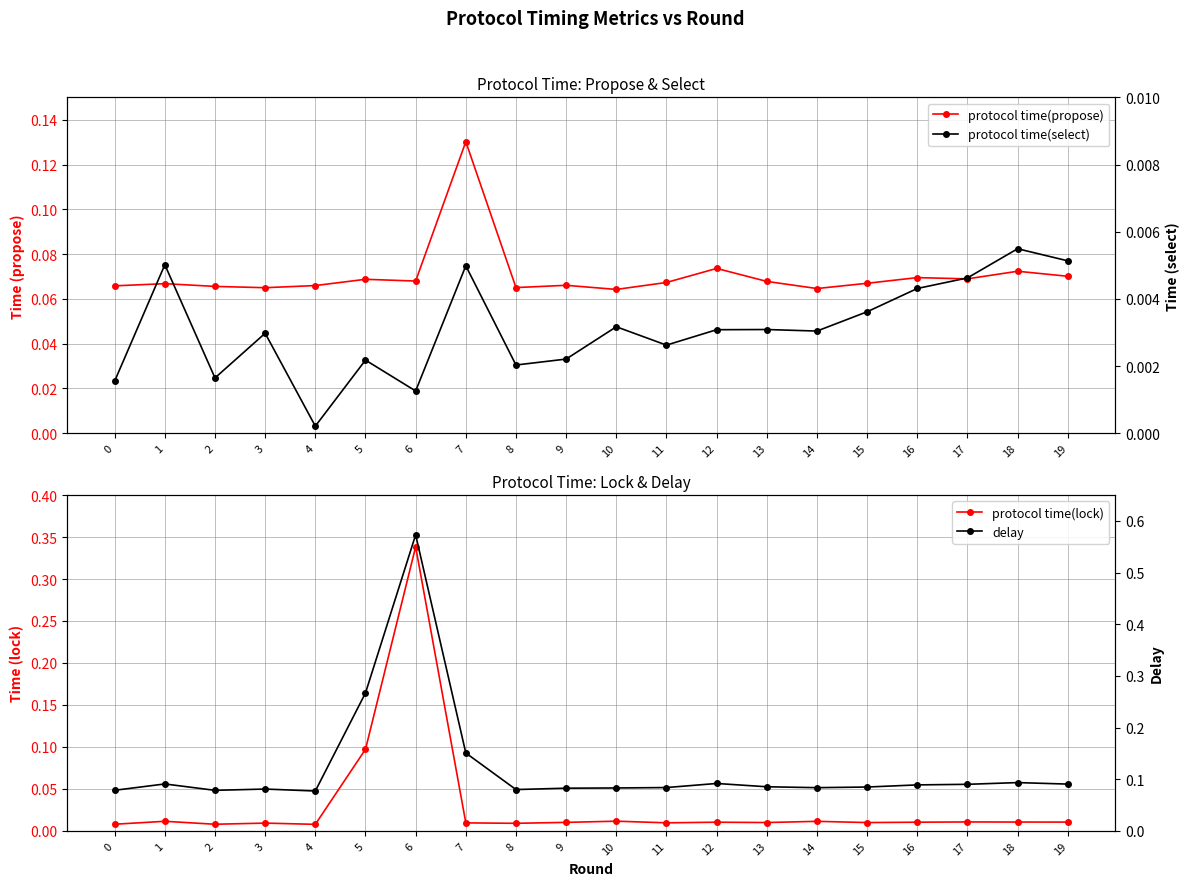

Is the value of delay at 3 greater than the value of protocol time(select) at 15?

Yes